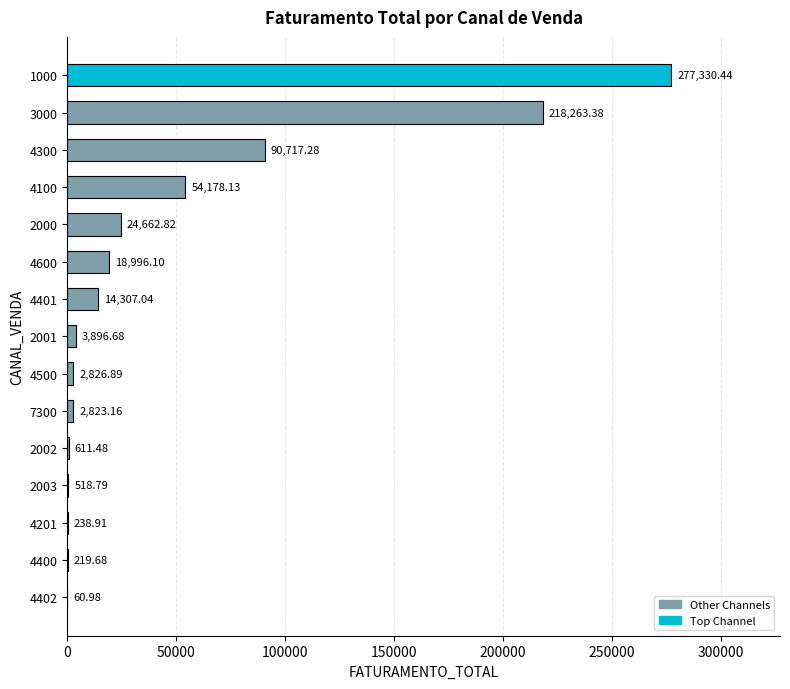

What is the change in value from 2000 to 1000?

+252667.6